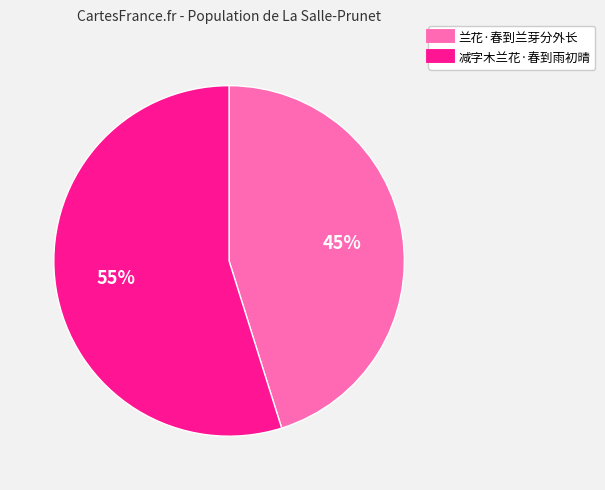

Which category accounts for the majority?

减字木兰花·春到雨初晴